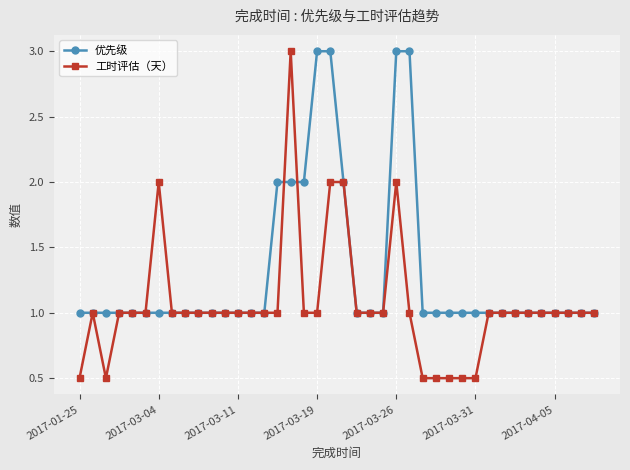

What is the smallest value displayed?

0.5